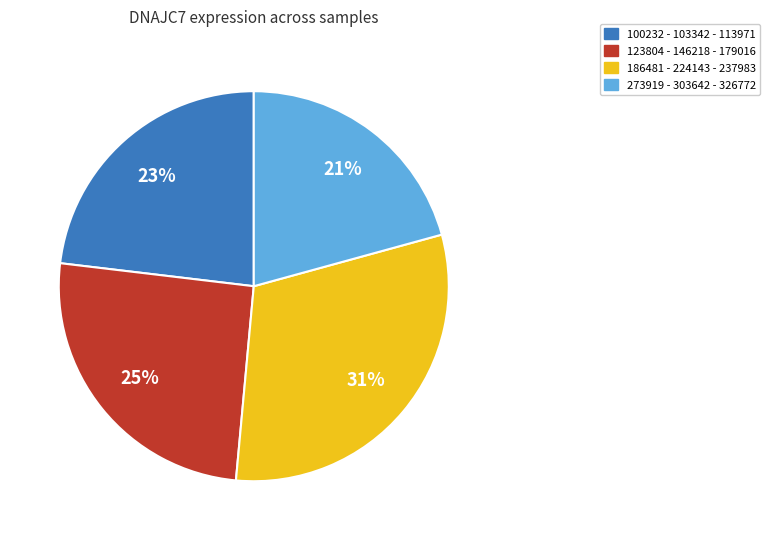

To the nearest percent, what is the average slice percentage?

25%